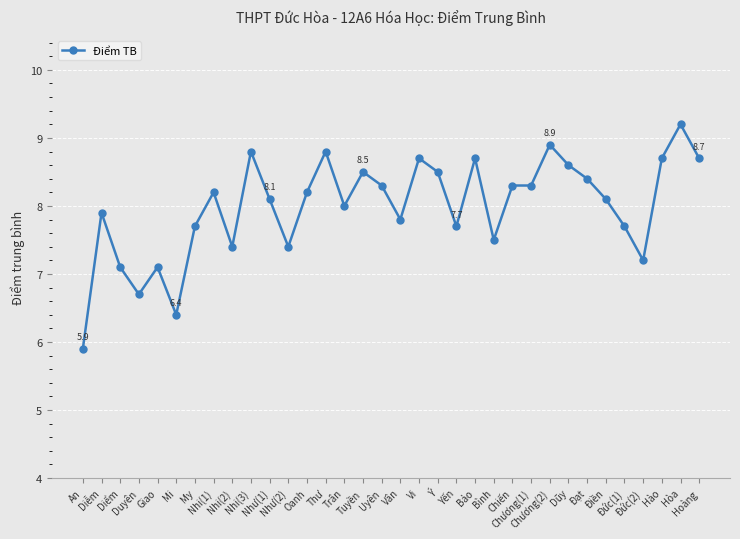

Does the chart display data point markers on the line(s)?

Yes